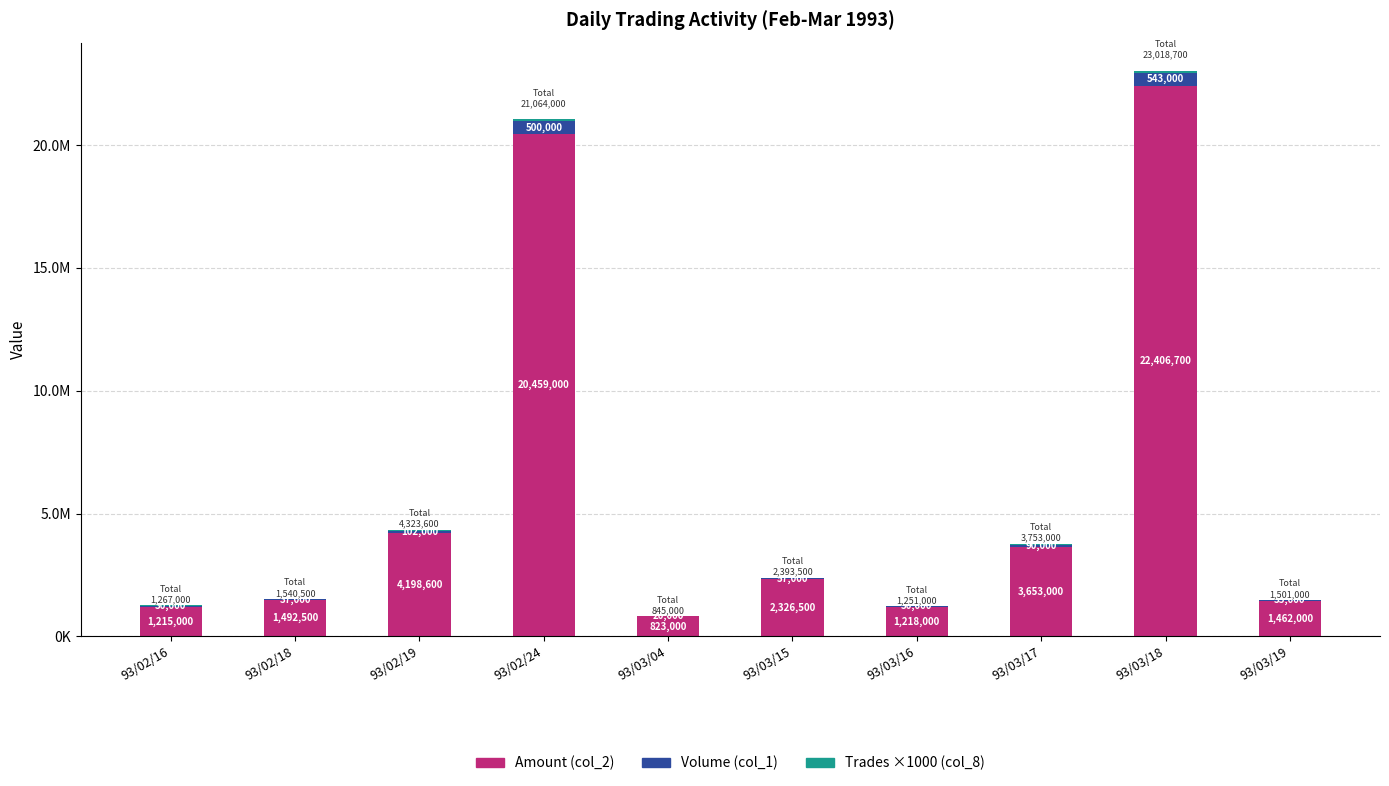

What is the total value across all series at 93/03/15?

2393500